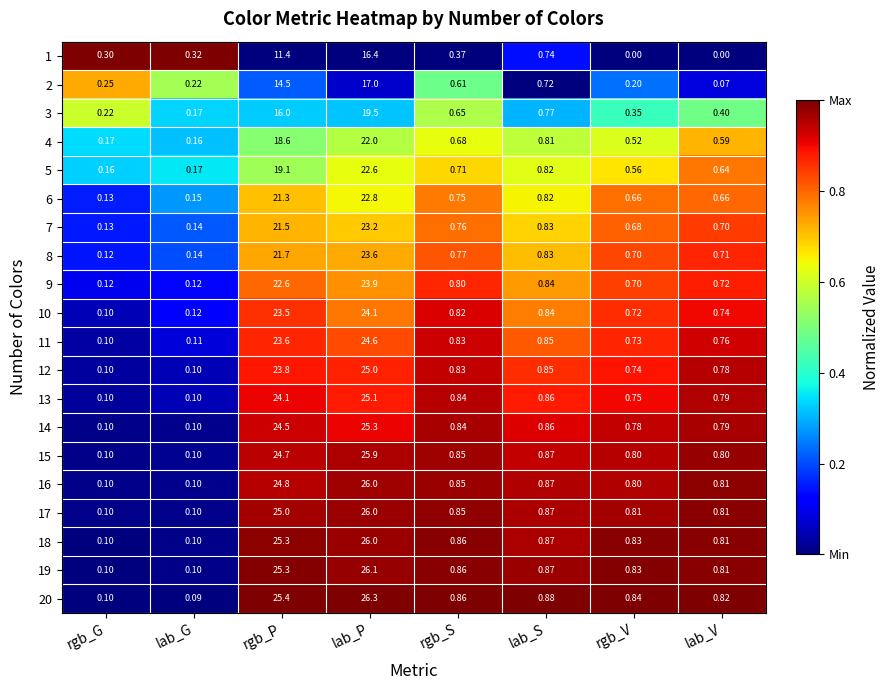

At how many categories does at least one series exceed 0?

8